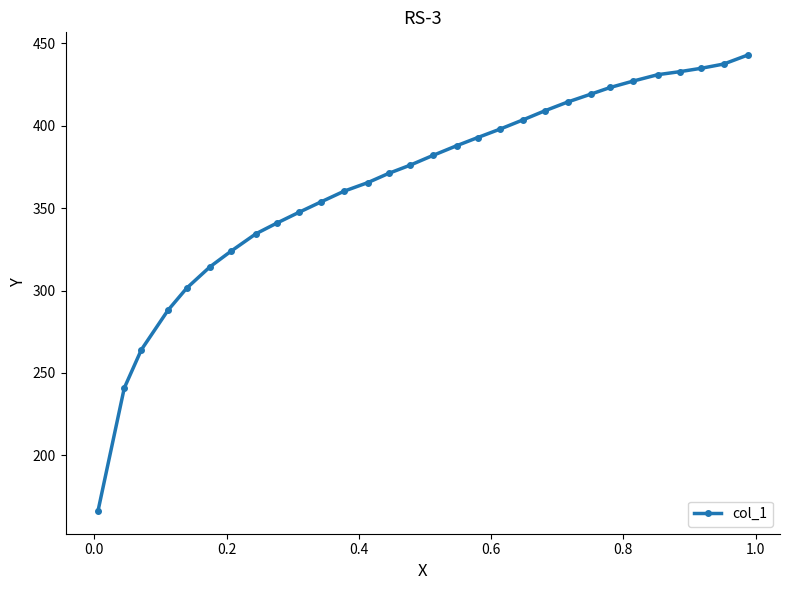

What is the value of the 27th point from the left?

432.7